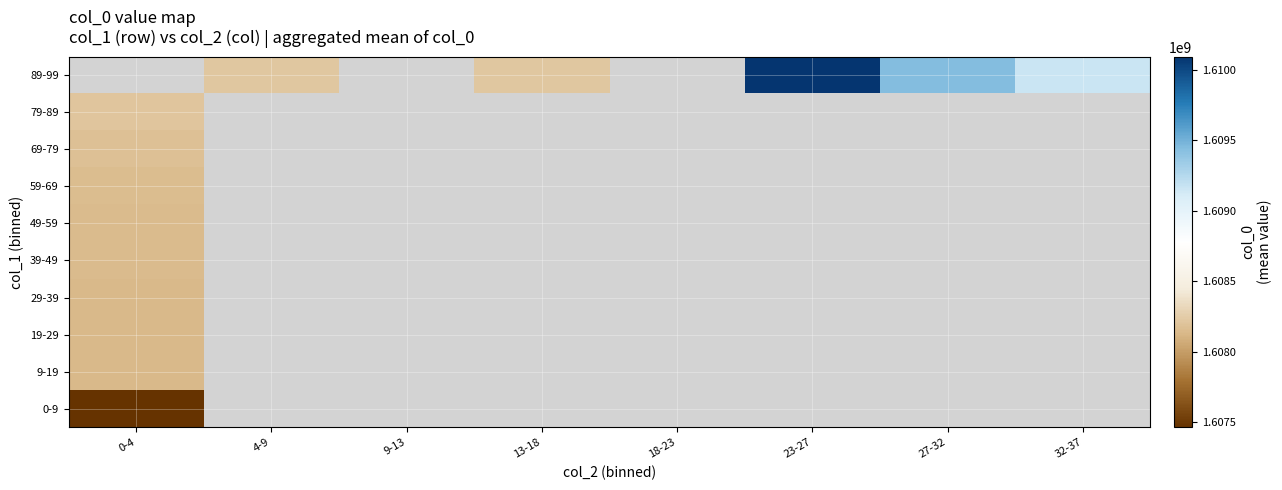

Which category has the highest value in the 29-39 series?

0-4